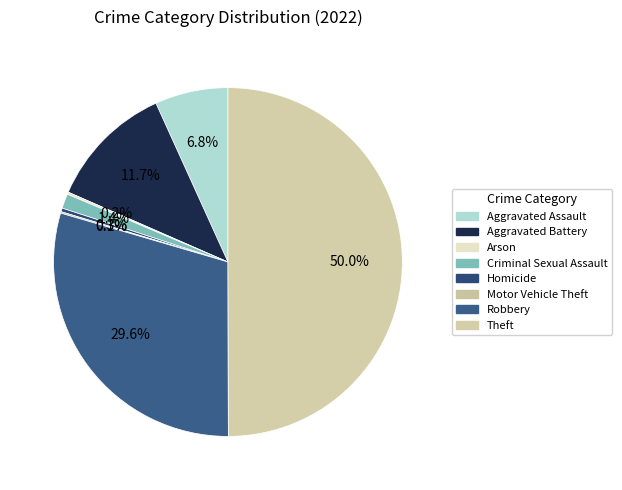

To the nearest percent, what is the combined percentage of Criminal Sexual Assault and Homicide?

2%